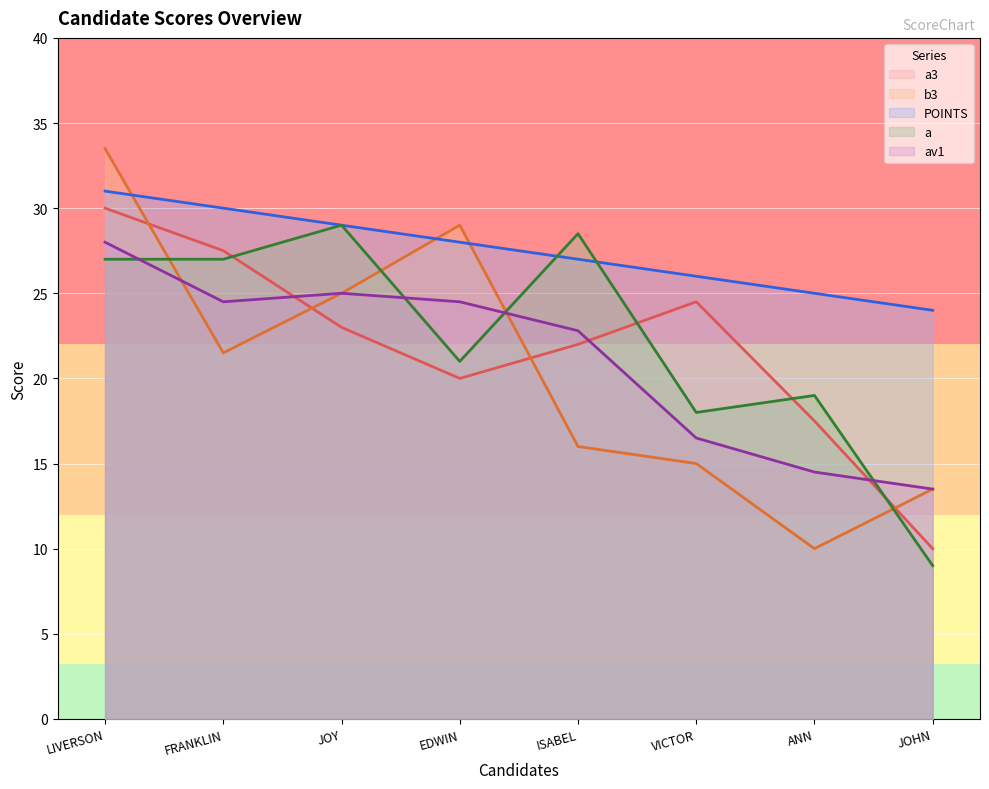

What position from the left is JOY?

3